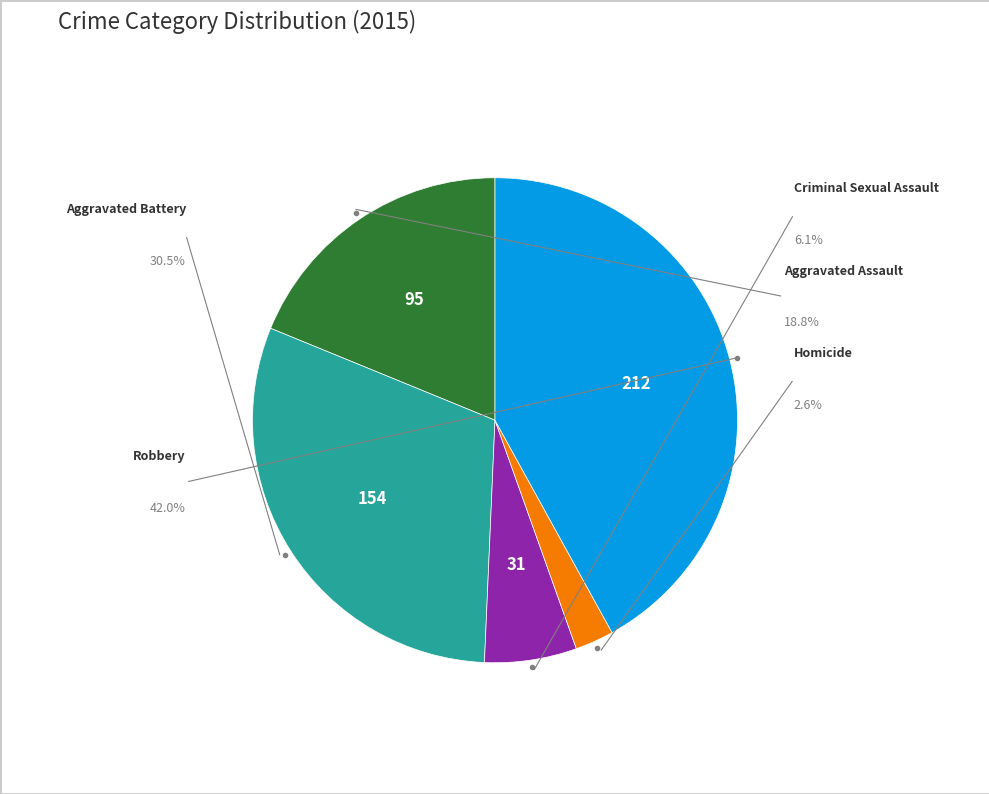

Which category has the smallest portion of the pie?

Homicide